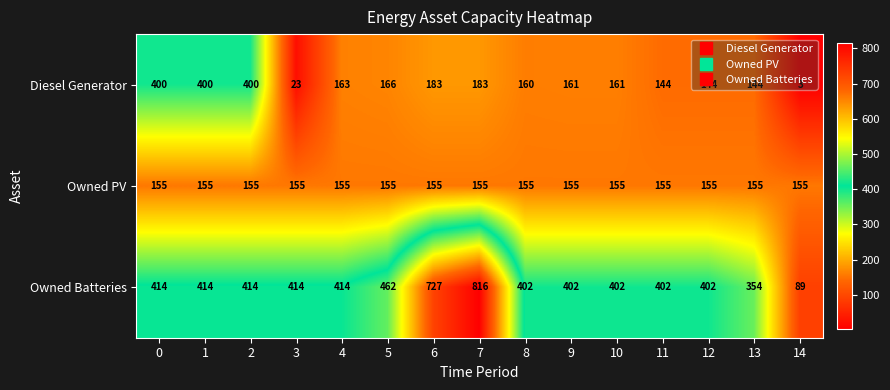

The value of Diesel Generator at 9 is 161. True or false?

True